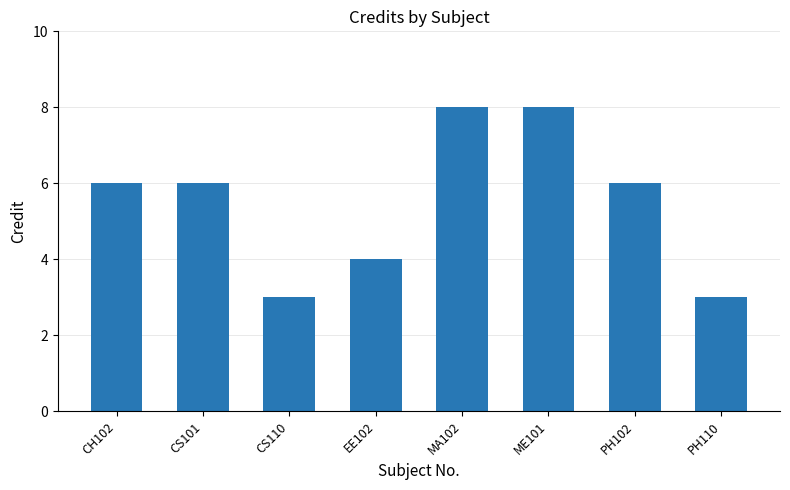

What is the maximum value shown in the chart?

8